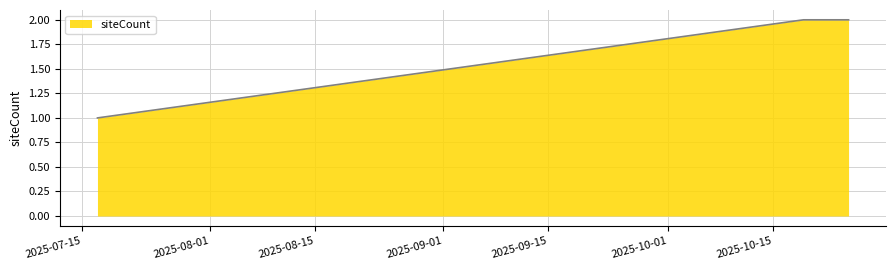

What is the sum of all values?

15